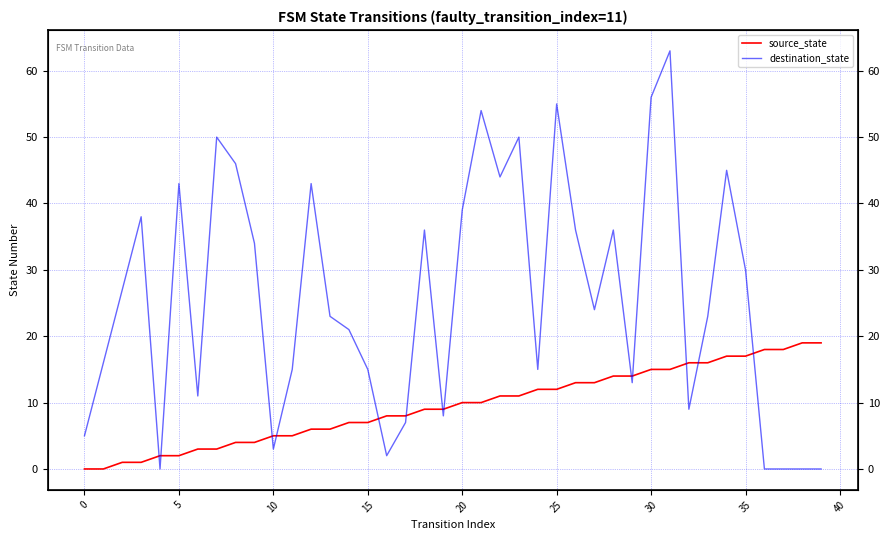

Reading left to right, list all the values displayed in this chart.

source_state: 0	0	1	1	2	2	3	3	4	4	5	5	6	6	7	7	8	8	9	9	10	10	11	11	12	12	13	13	14	14	15	15	16	16	17	17	18	18	19	19
destination_state: 5	16	27	38	0	43	11	50	46	34	3	15	43	23	21	15	2	7	36	8	39	54	44	50	15	55	36	24	36	13	56	63	9	23	45	30	0	0	0	0